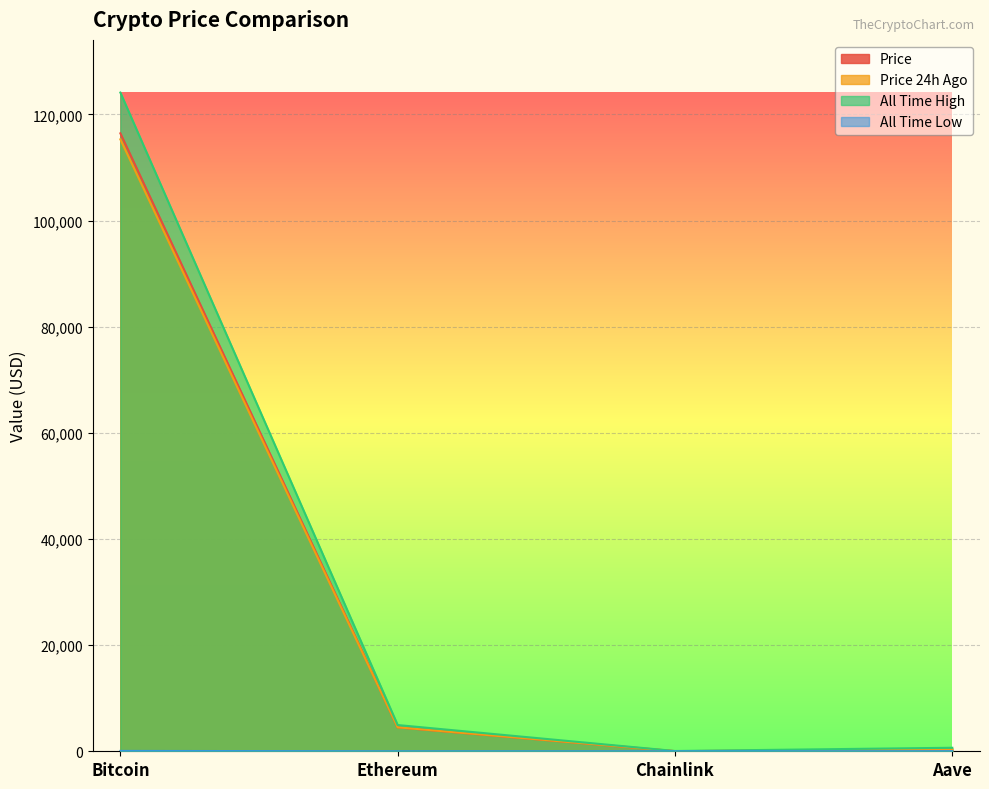

How many data points does each series have?

4